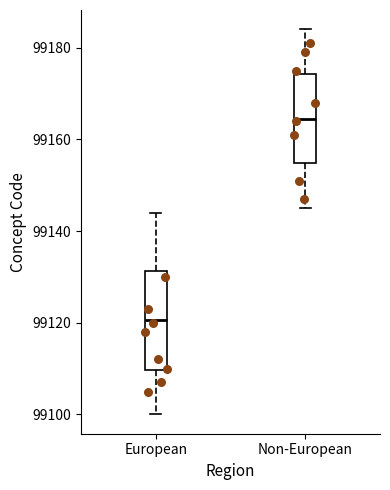

Reading left to right, read every box against the y-axis: the position of its median line, the range the box covers, and the ends of its whiskers. The values are not printed on the chart, so give them approximately, as read against the axis.

European: median 99120, box 99110 to 99132, whiskers 99100 to 99144
Non-European: median 99164, box 99154 to 99174, whiskers 99146 to 99184